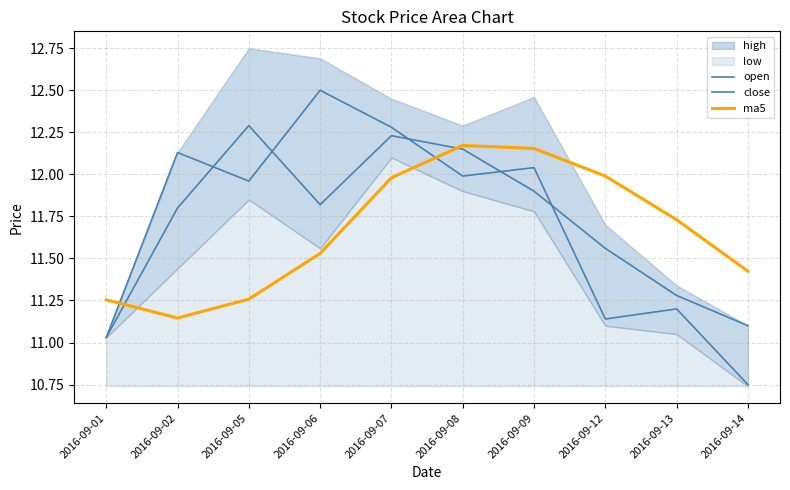

True or false: ma5 has a value of 11.5 at 2016-09-06.

True